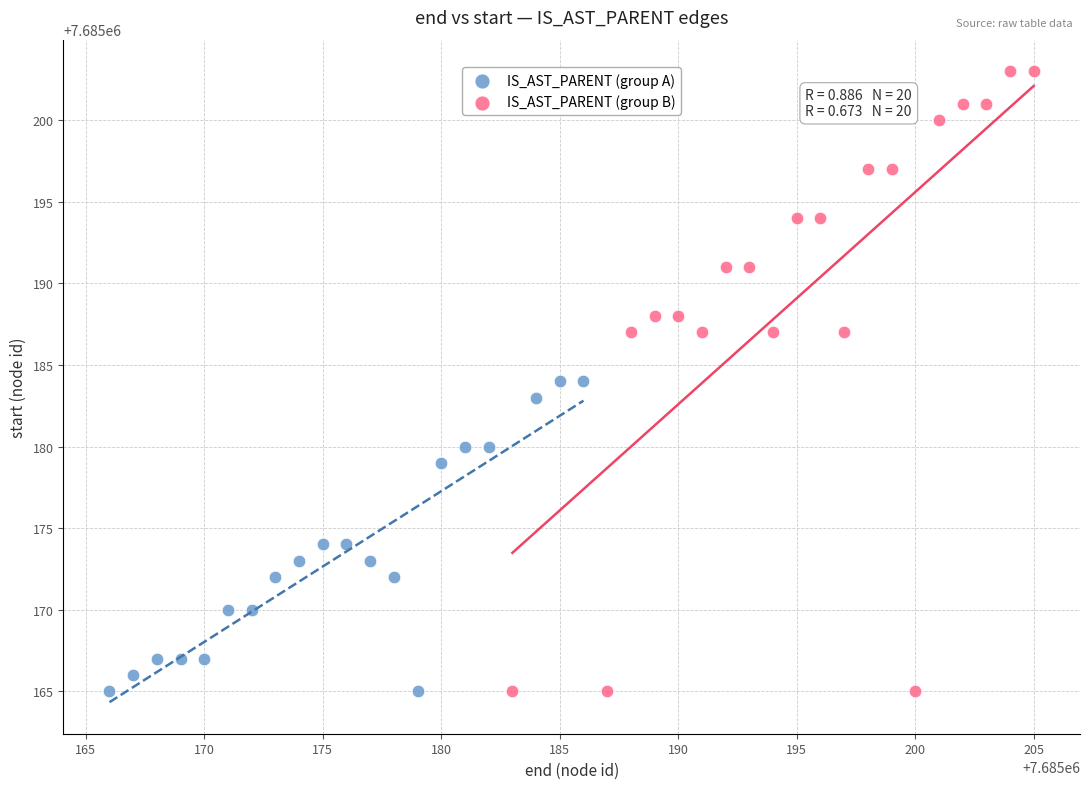

Which series contains the highest Y value?

IS_AST_PARENT (group B)